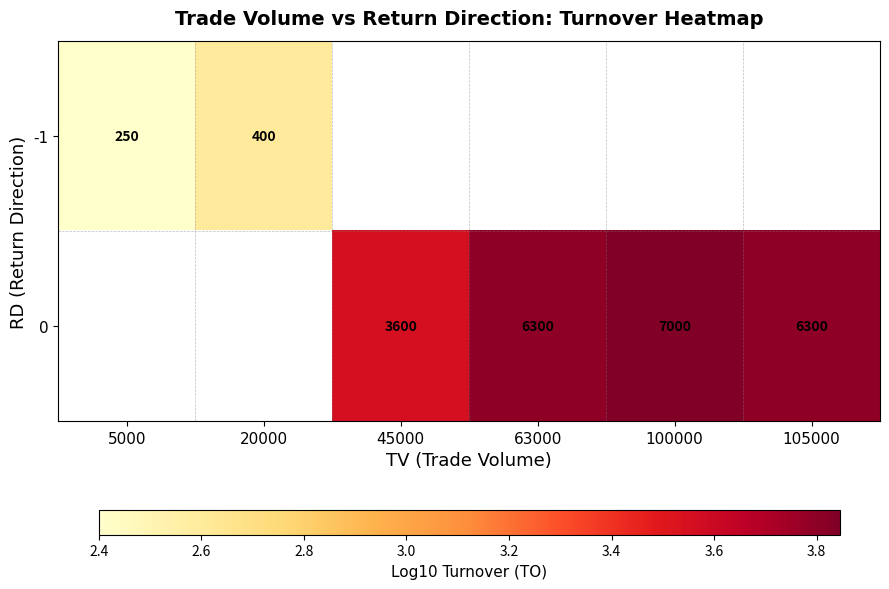

How many data points in 0 are above 3?

4